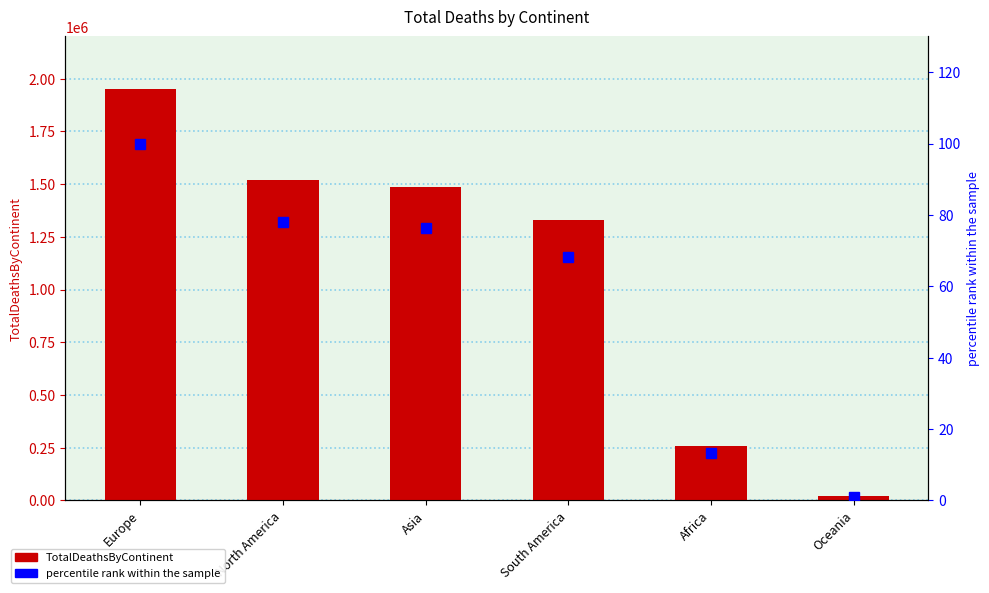

At which label does percentile rank within the sample first exceed 76?

Europe